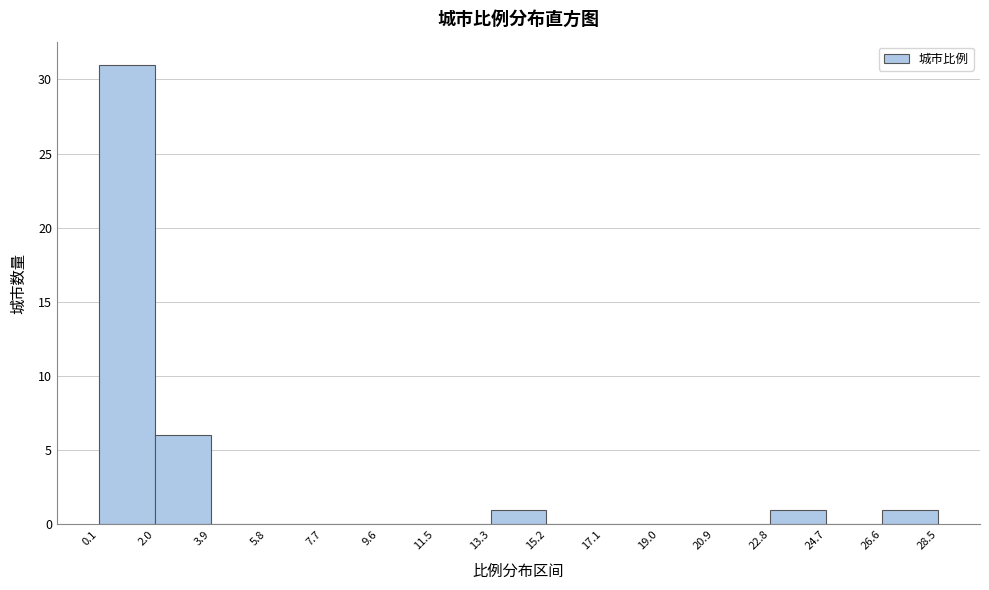

Reading left to right, list every bar in this chart as the range it spans on the x-axis followed by its height. The values are not printed on the chart, so give them approximately, as read against the axis.

0.1 to 2.0: 31
2.0 to 3.9: 6
3.9 to 5.8: 0
5.8 to 7.7: 0
7.7 to 9.6: 0
9.6 to 11.5: 0
11.5 to 13.3: 0
13.3 to 15.2: 1
15.2 to 17.1: 0
17.1 to 19.0: 0
19.0 to 20.9: 0
20.9 to 22.8: 0
22.8 to 24.7: 1
24.7 to 26.6: 0
26.6 to 28.5: 1